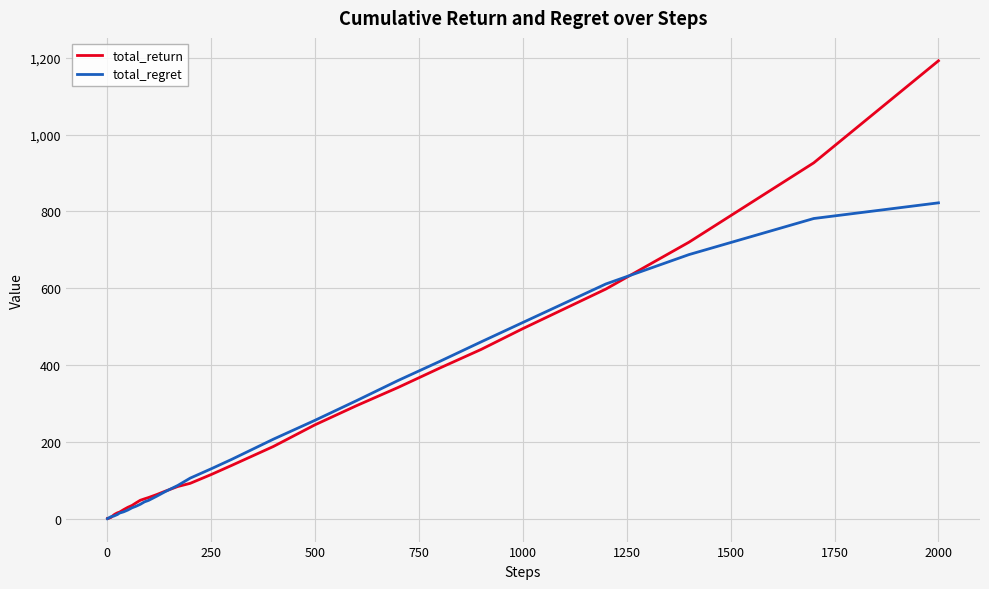

List the series in order of their peak value, lowest first.

total_regret, total_return